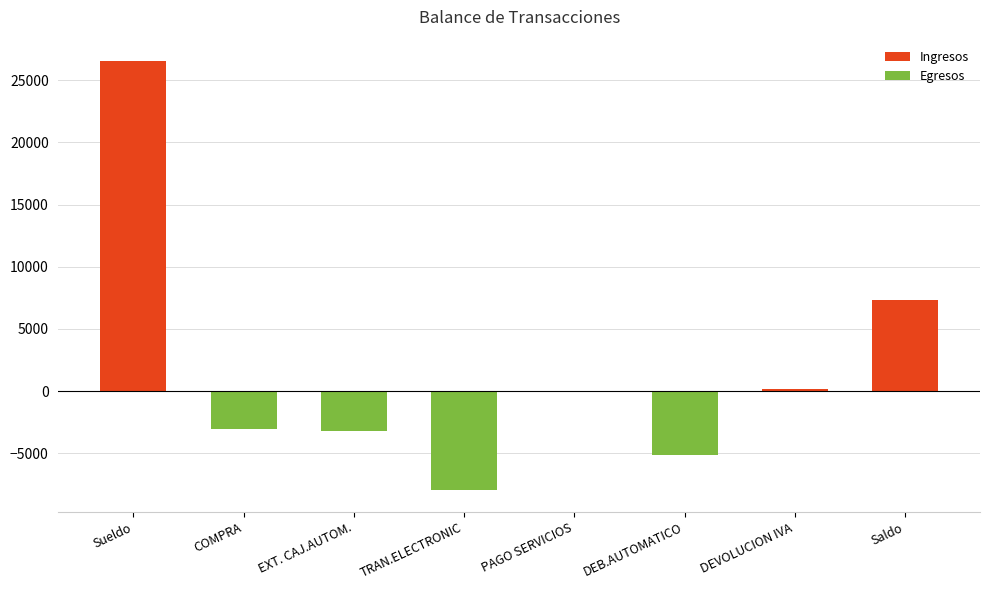

The Egresos series shows 3272.1 at Saldo. True or false?

False